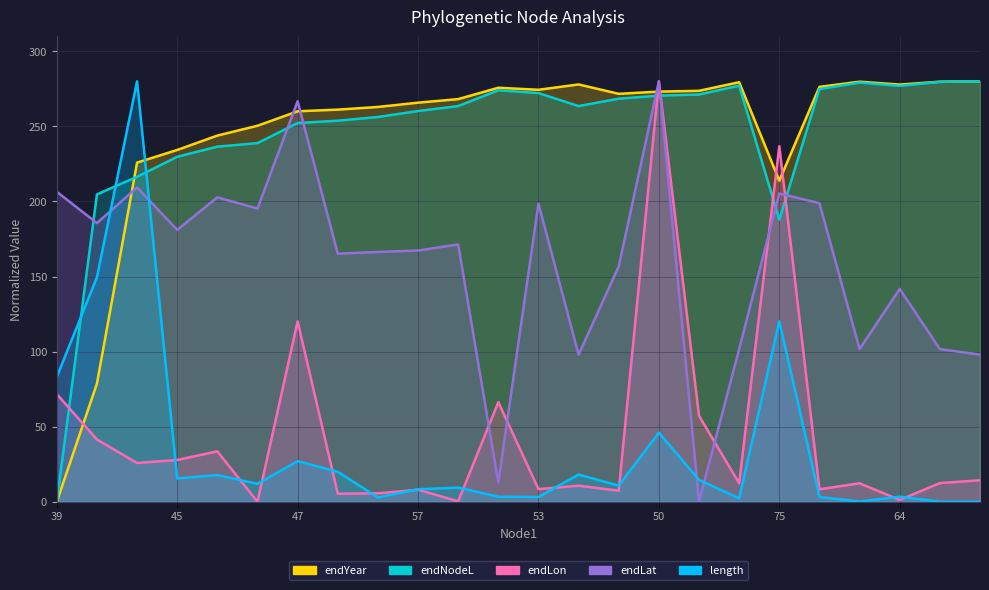

Between 67 and 51, which is larger?

51